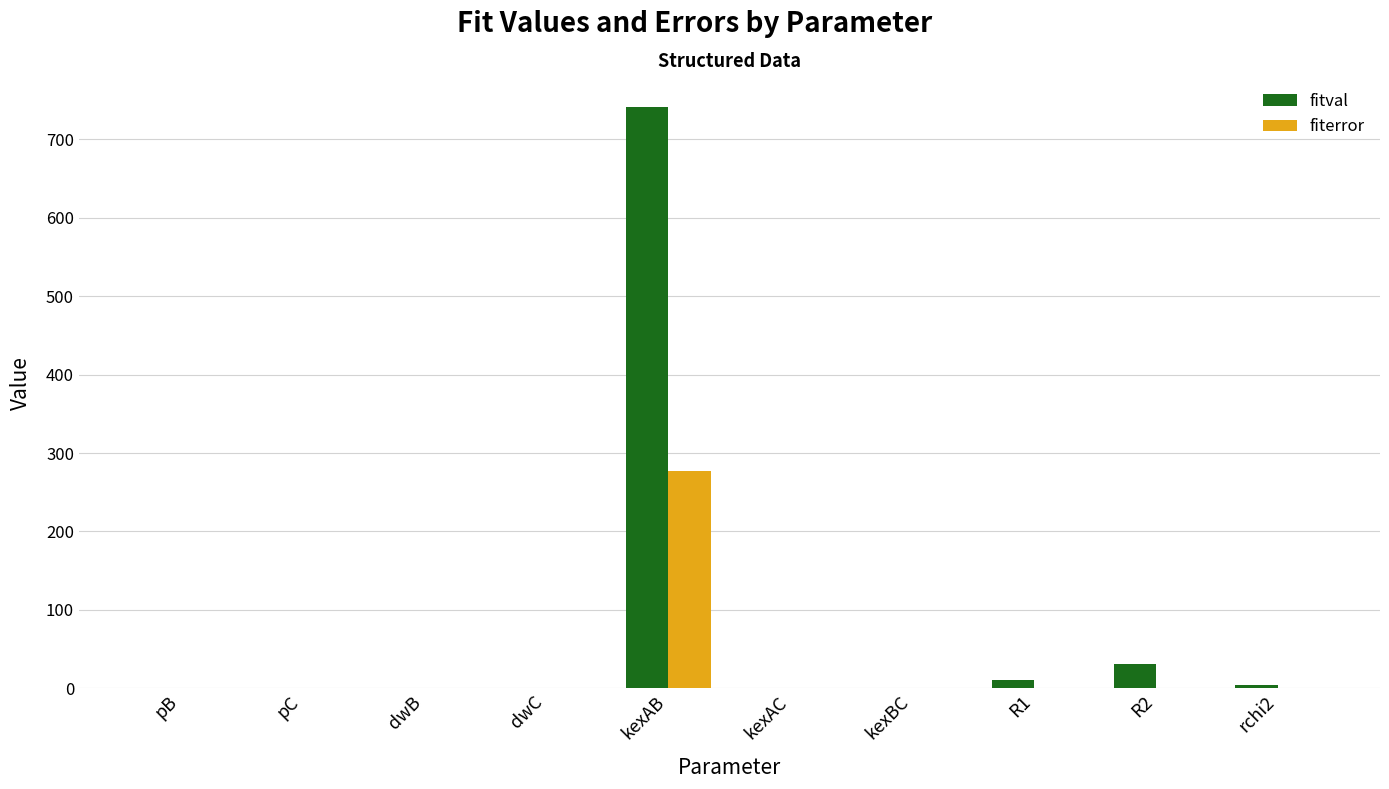

How many distinct data groups are displayed?

2